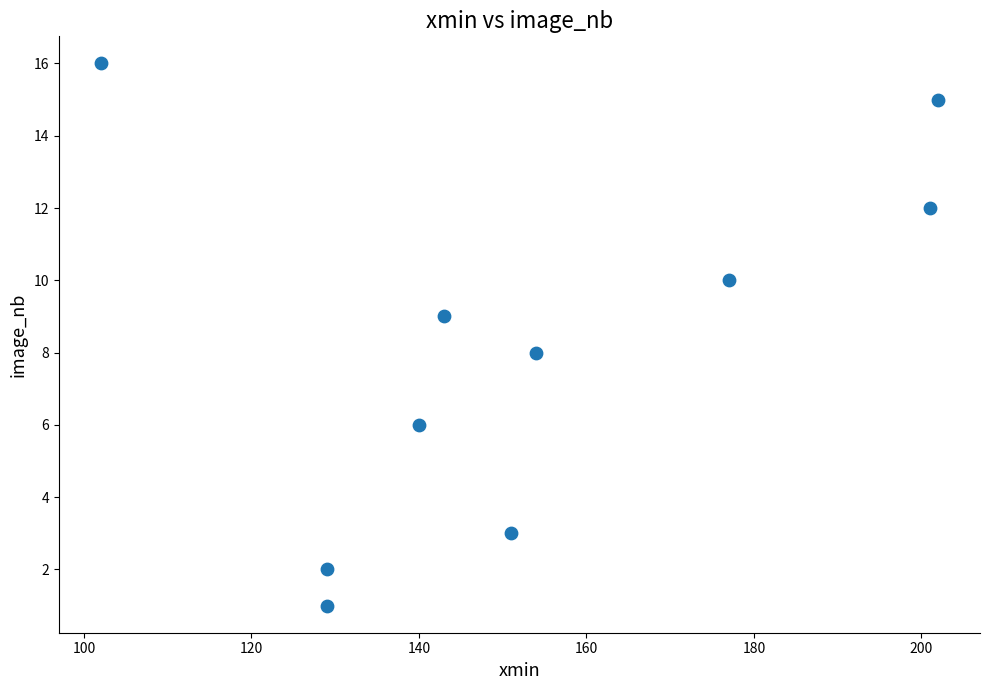

What is the range of Y values (max minus min)?

15